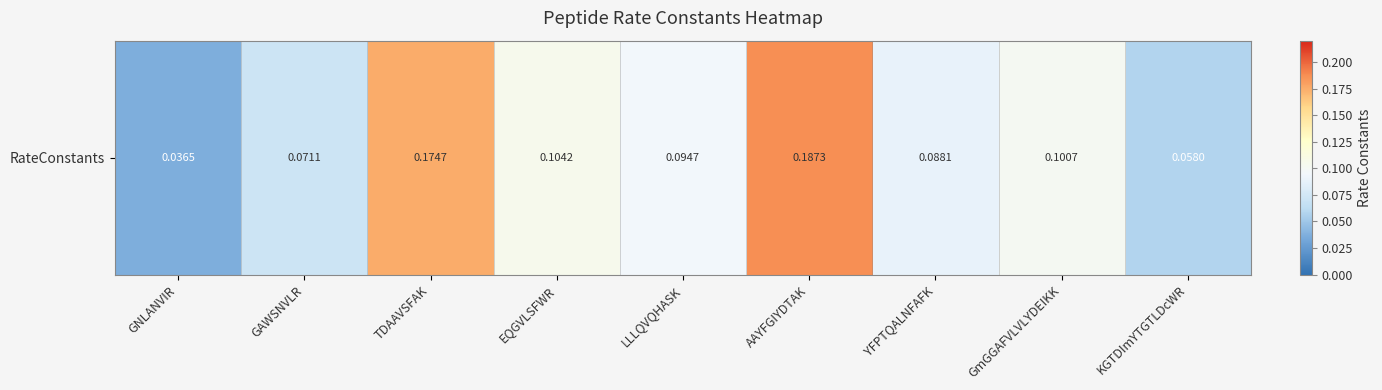

How many values are between 0 and 1?

9